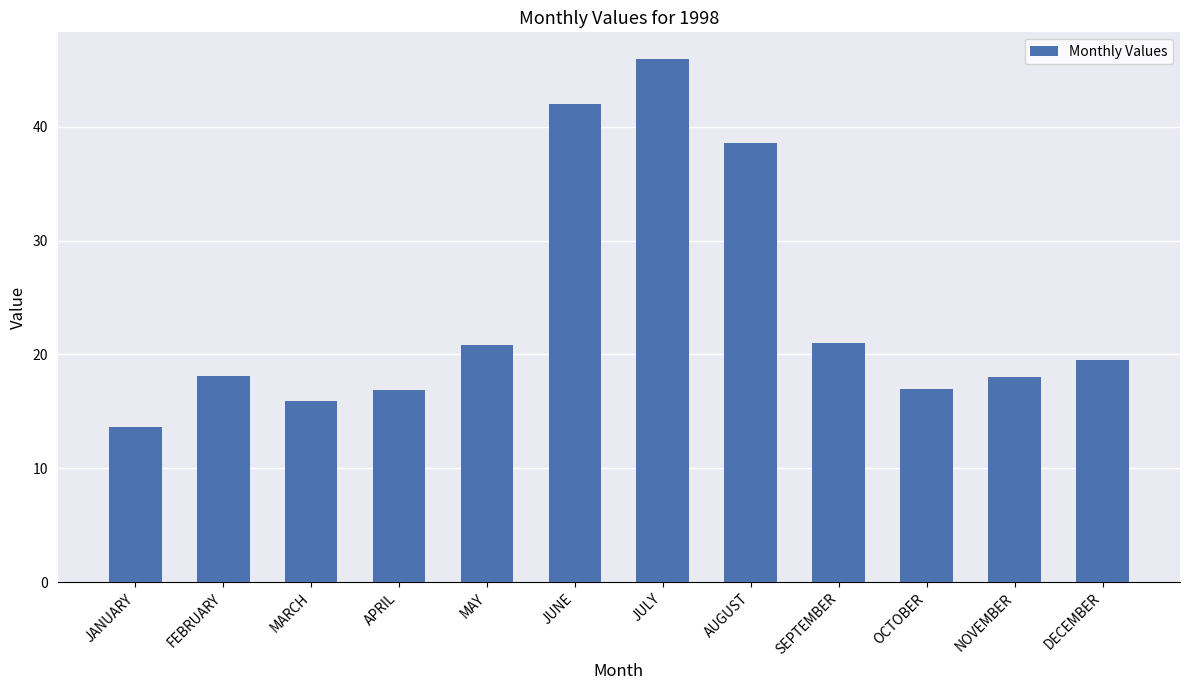

What is the label of the 6th bar from the right?

JULY